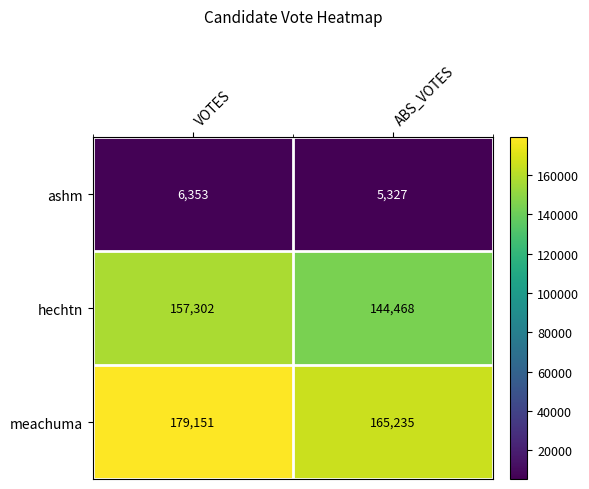

Count the number of categories in the chart.

2